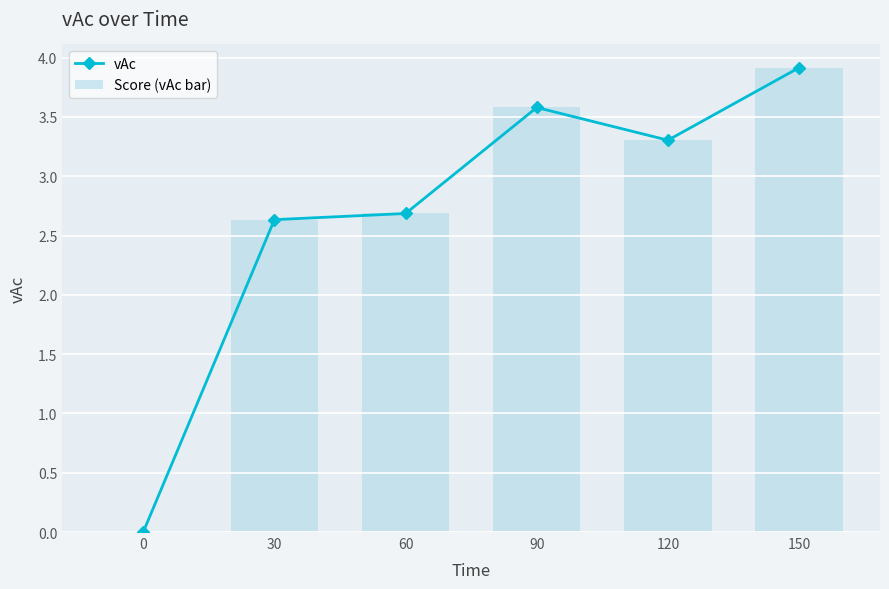

Which category has the highest value in the Score (vAc bar) series?

150